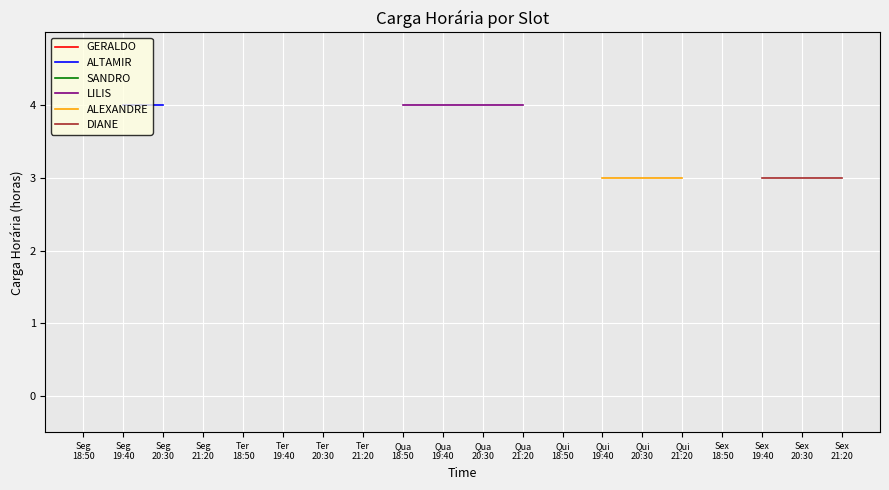

Which category has the highest value across all series?

Seg
19:40